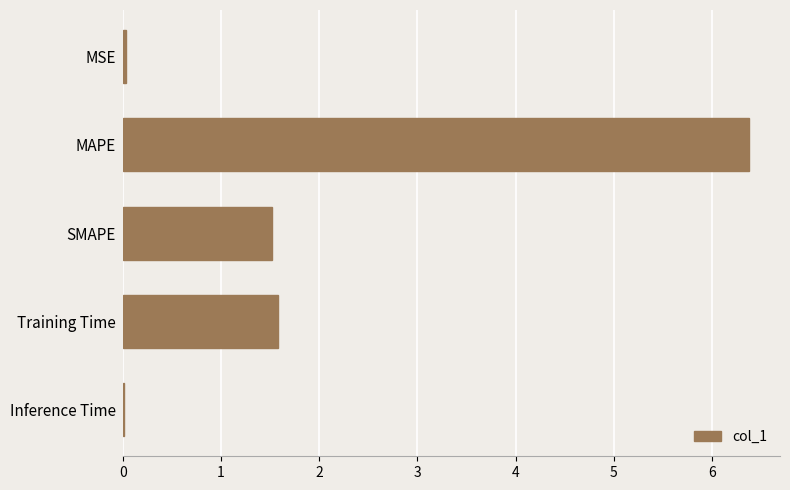

What is the sum of all values?

9.5